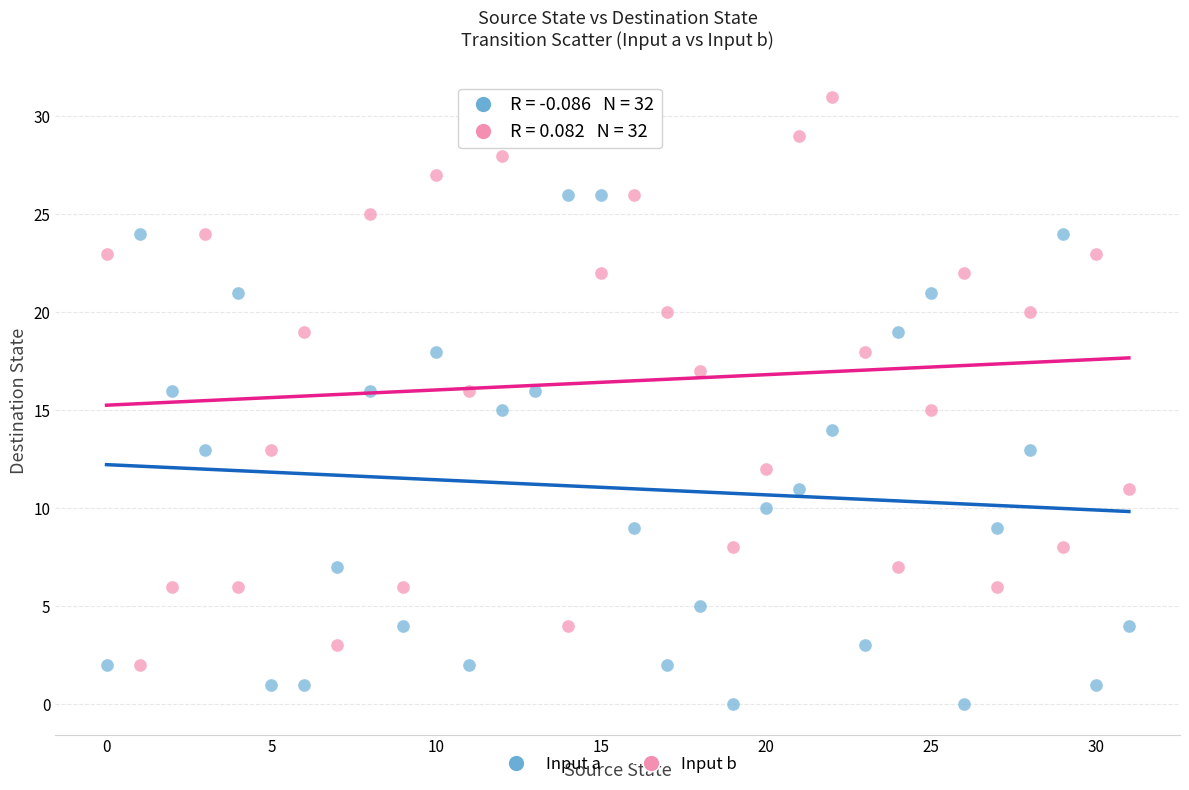

Across all data points, what is the range of Y values (max minus min)?

31